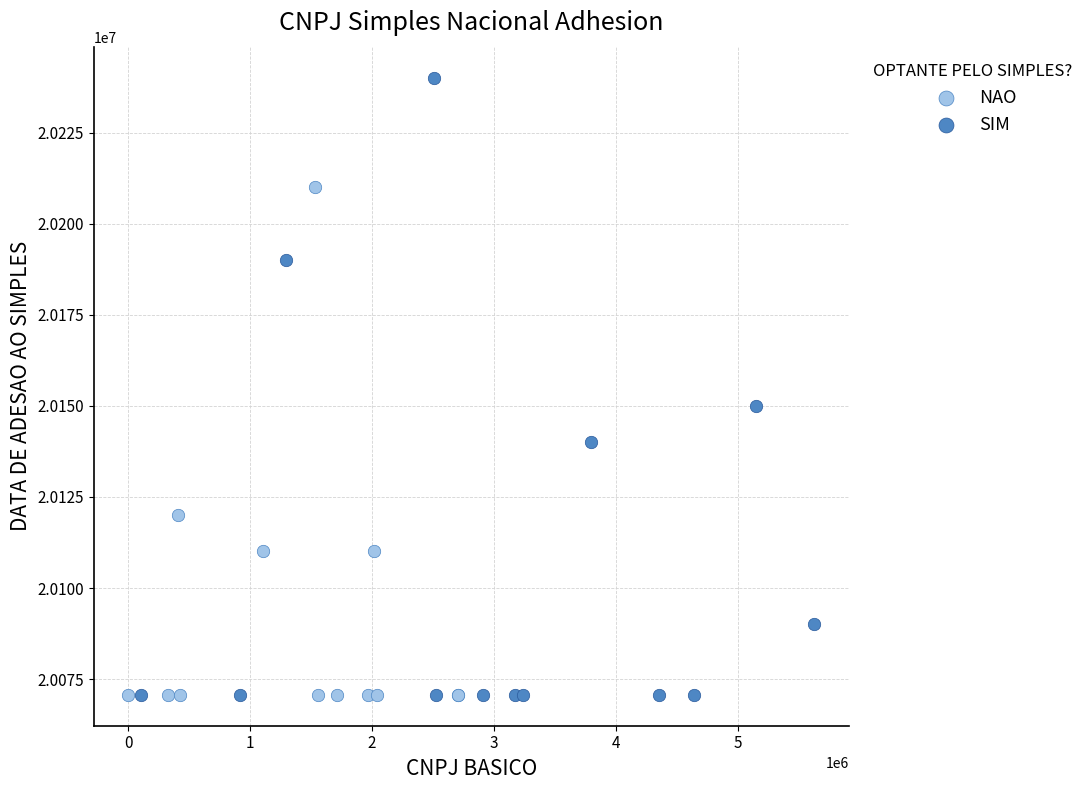

Which series reaches the maximum Y coordinate?

SIM